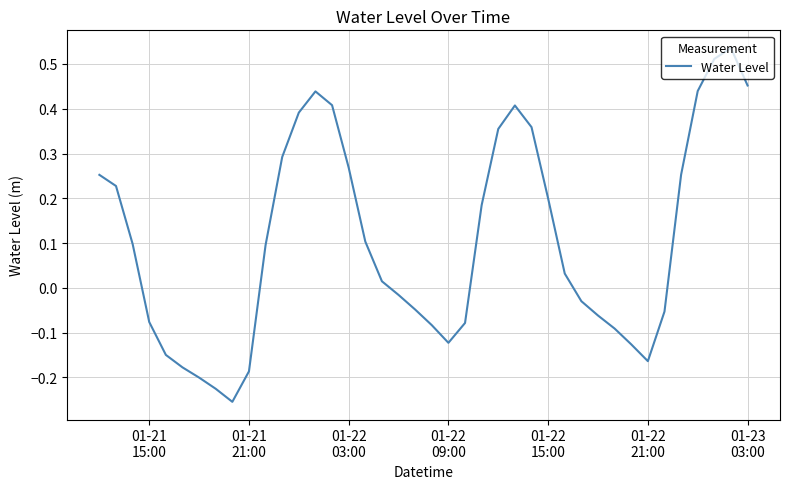

What is the difference between the maximum and minimum values?

0.8